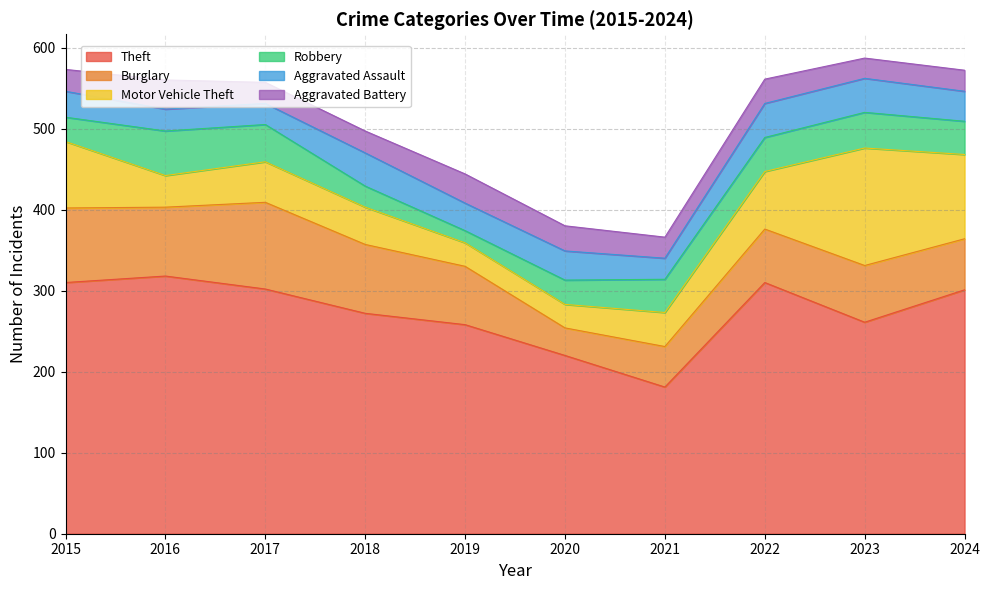

Which series has the largest total across all categories?

Theft